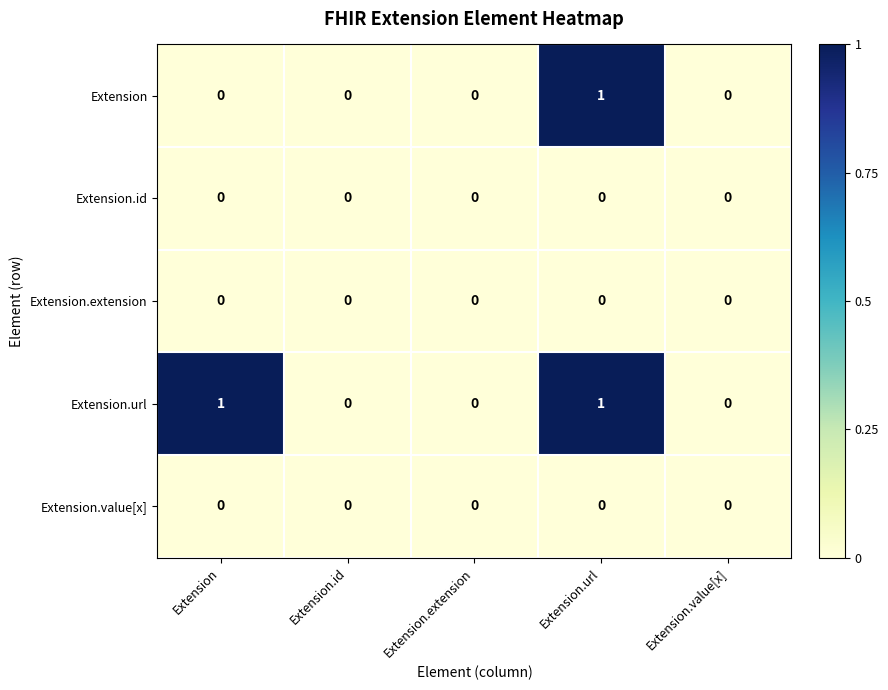

The value of Extension.url at Extension.id is 0. True or false?

True